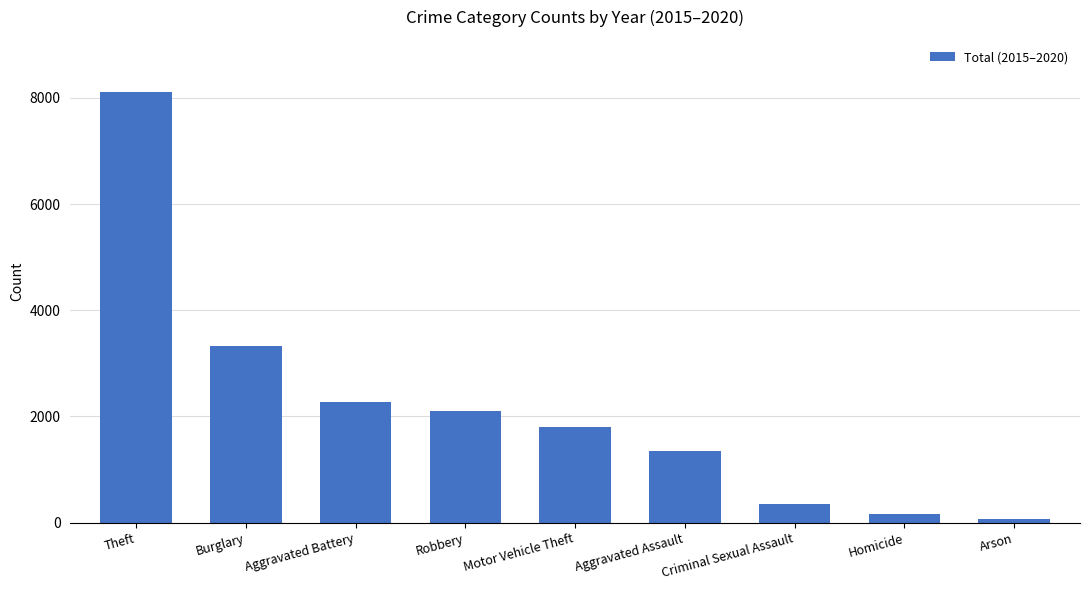

Are the bars grouped side by side (vs. stacked)?

No